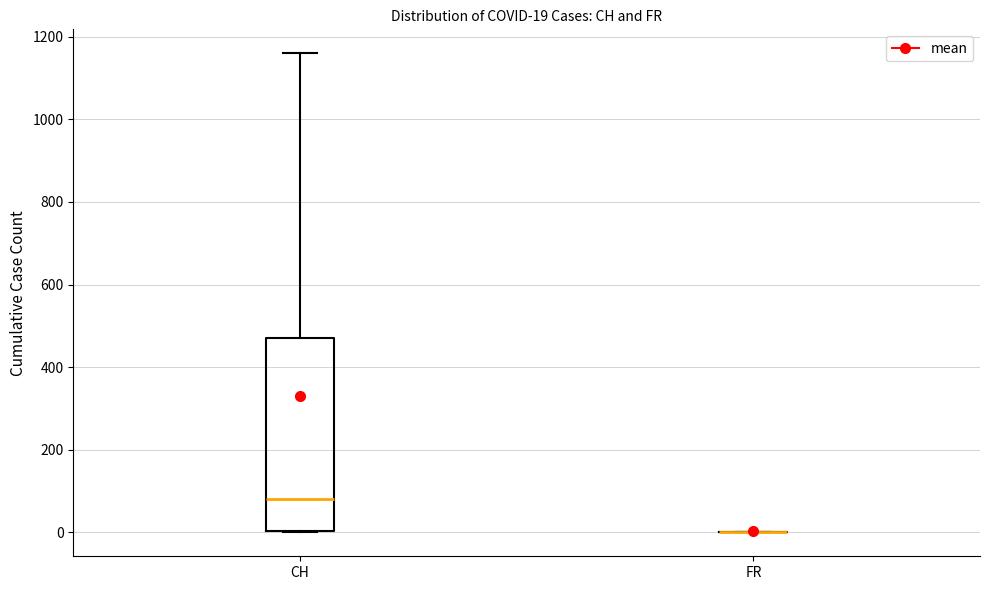

Which box is the tallest, from its lower edge to its upper edge?

CH